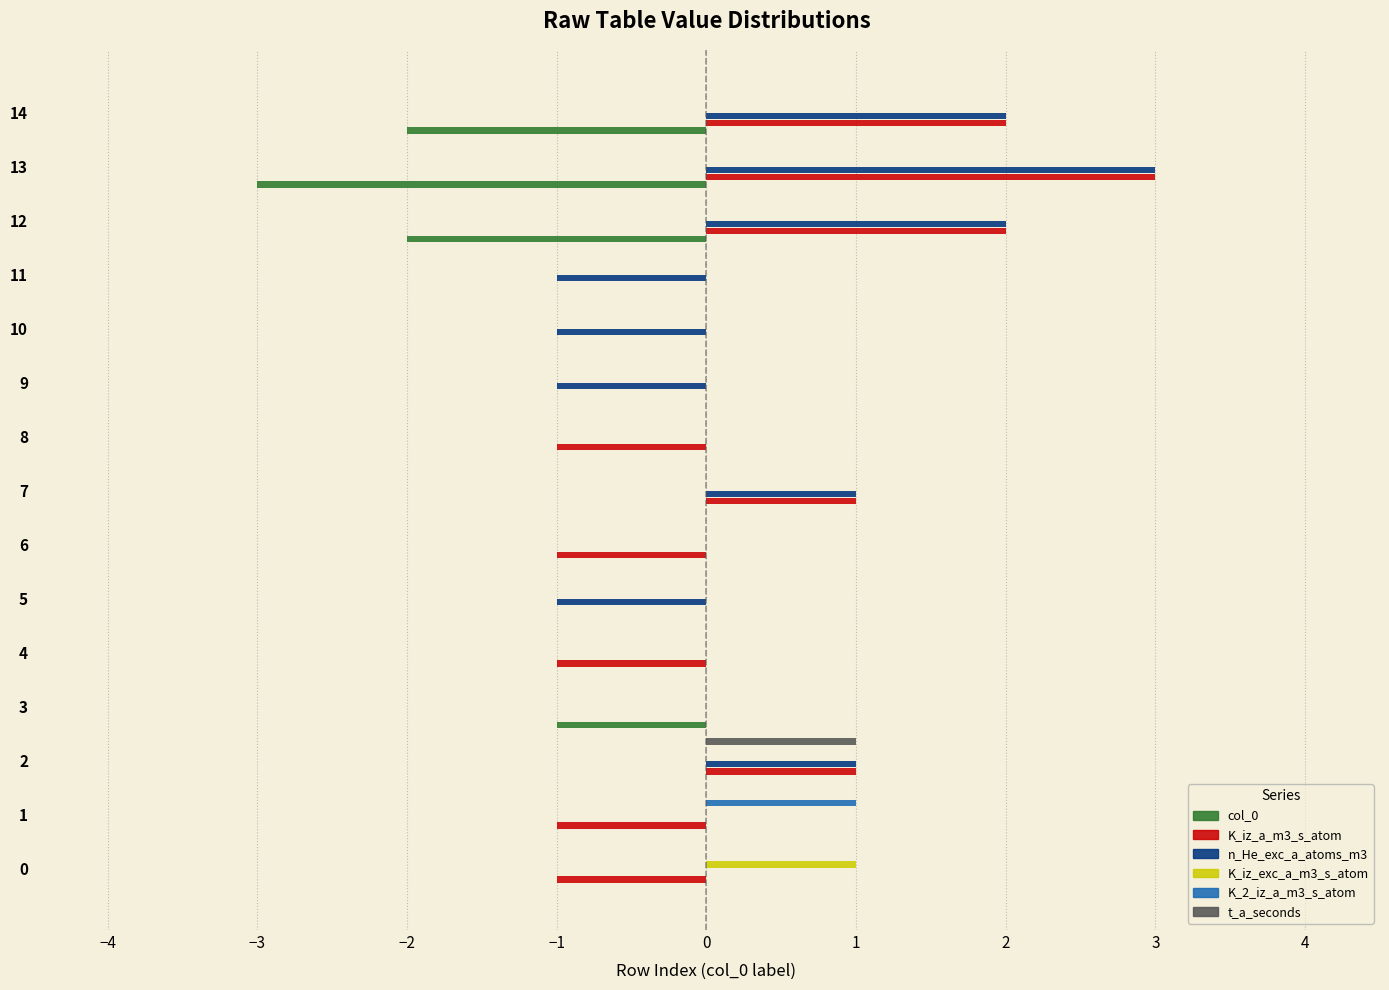

What is the sum of all col_0 values?

-8